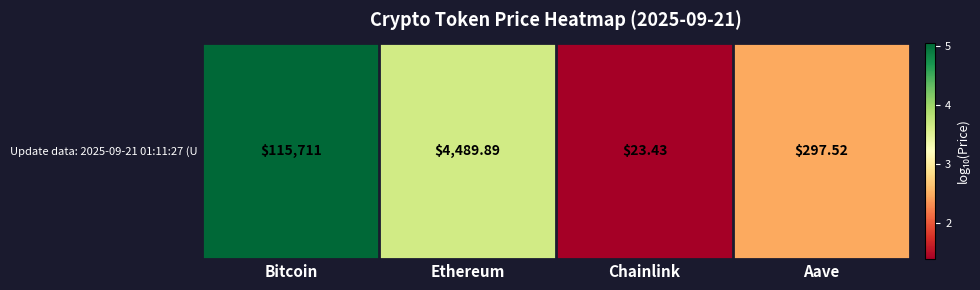

The chart shows a value of 3.7 at Ethereum. True or false?

True